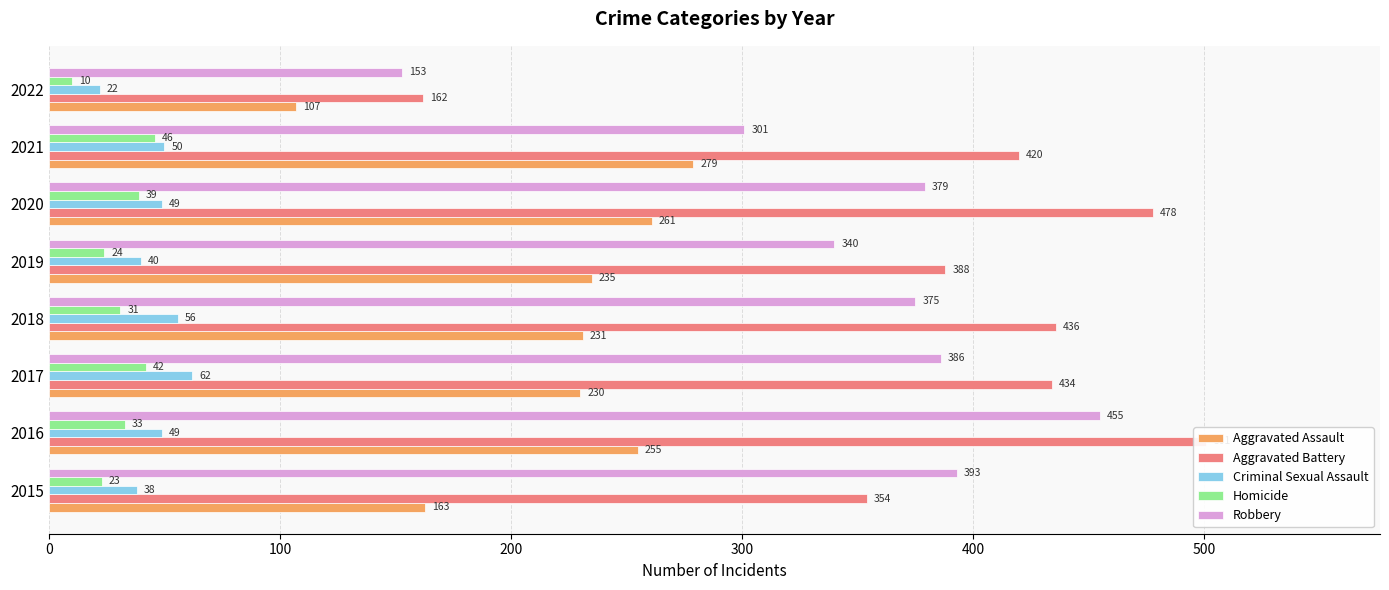

How many bars are there in total?

40